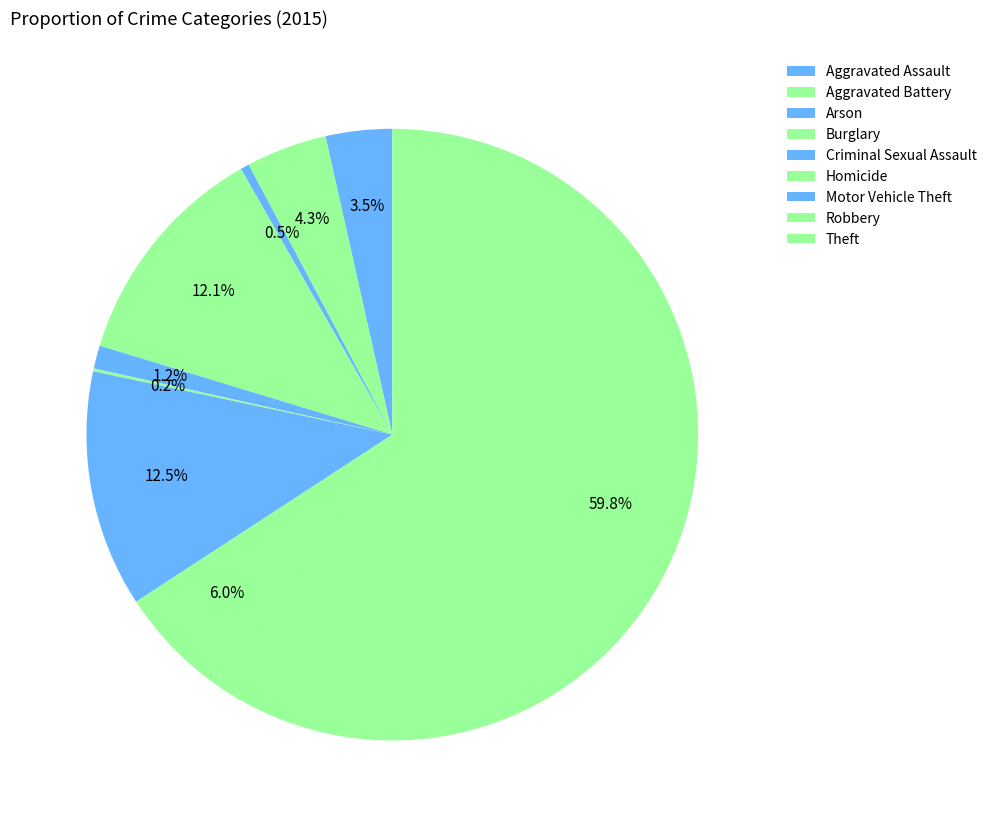

Which category has the smallest portion of the pie?

Homicide